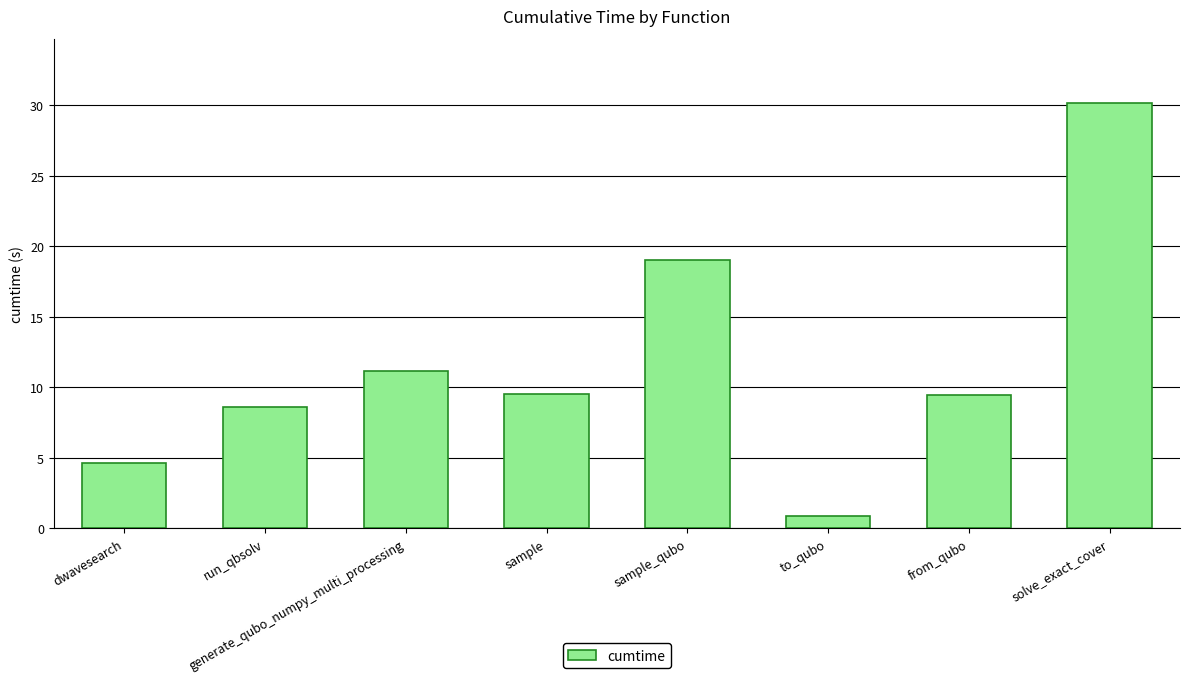

What is the change in value from to_qubo to solve_exact_cover?

+29.3